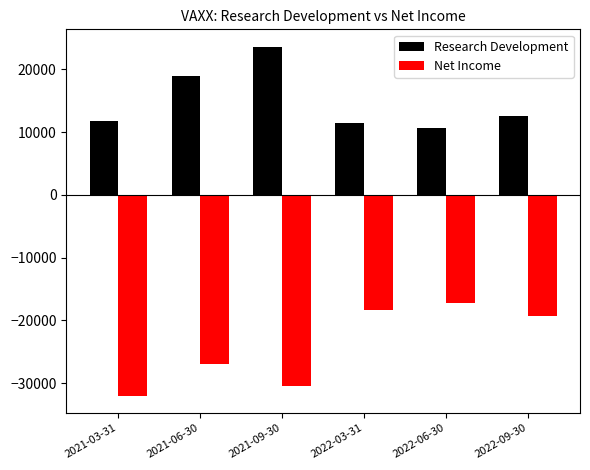

What is the label of the 4th bar from the left?

2022-03-31